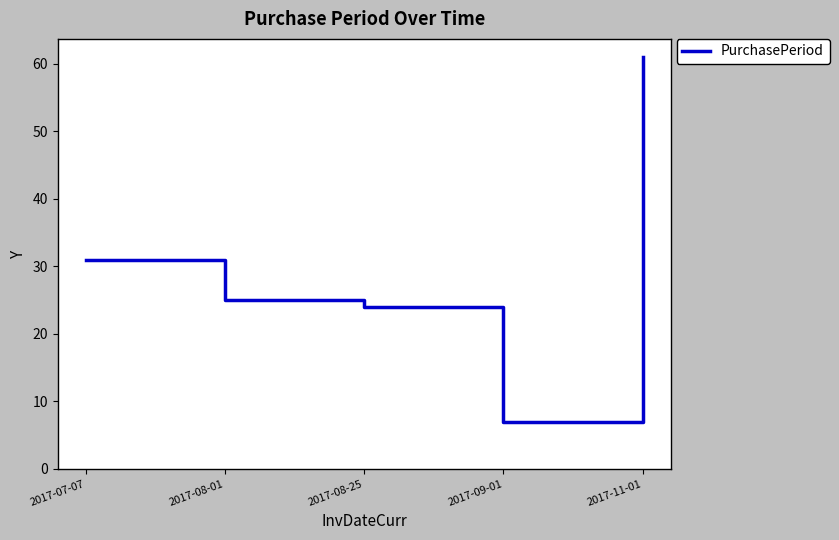

What position from the right is 2017-09-01?

2